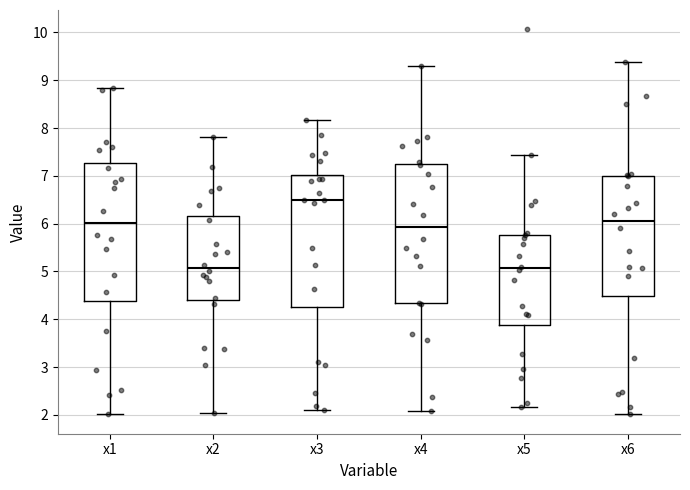

Where does the lower whisker of the box for x4 end on the y-axis? The values are not printed on the chart, so give them approximately, as read against the axis.

2.1